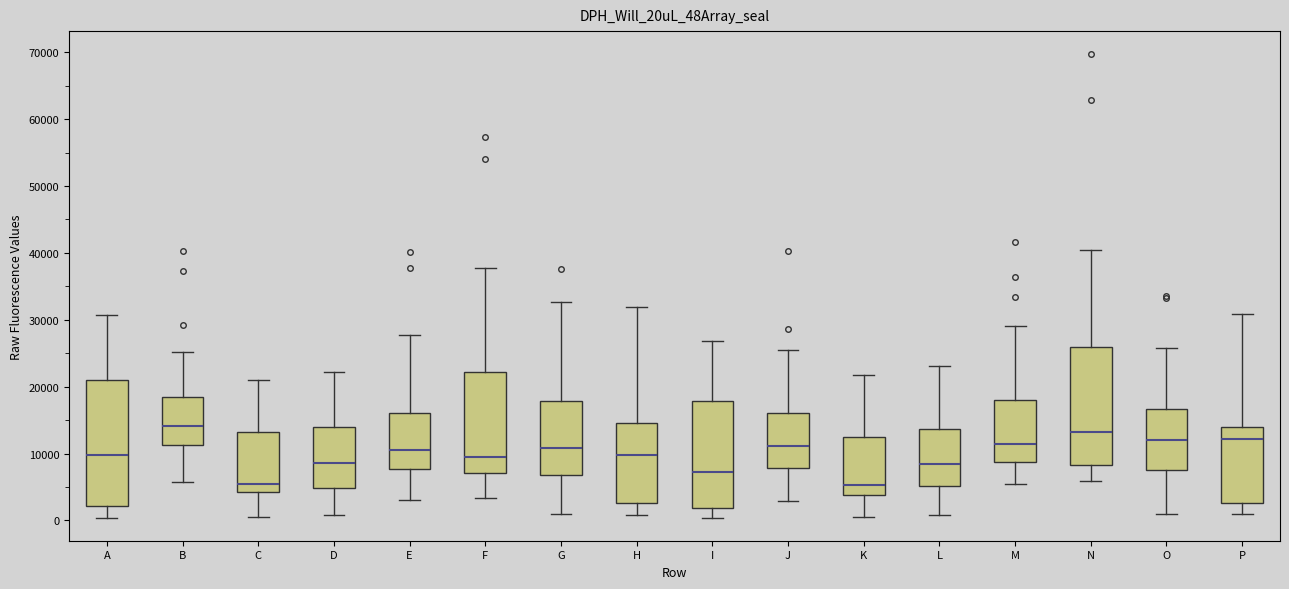

Where does the lower whisker of the box for H end on the y-axis? The values are not printed on the chart, so give them approximately, as read against the axis.

1000